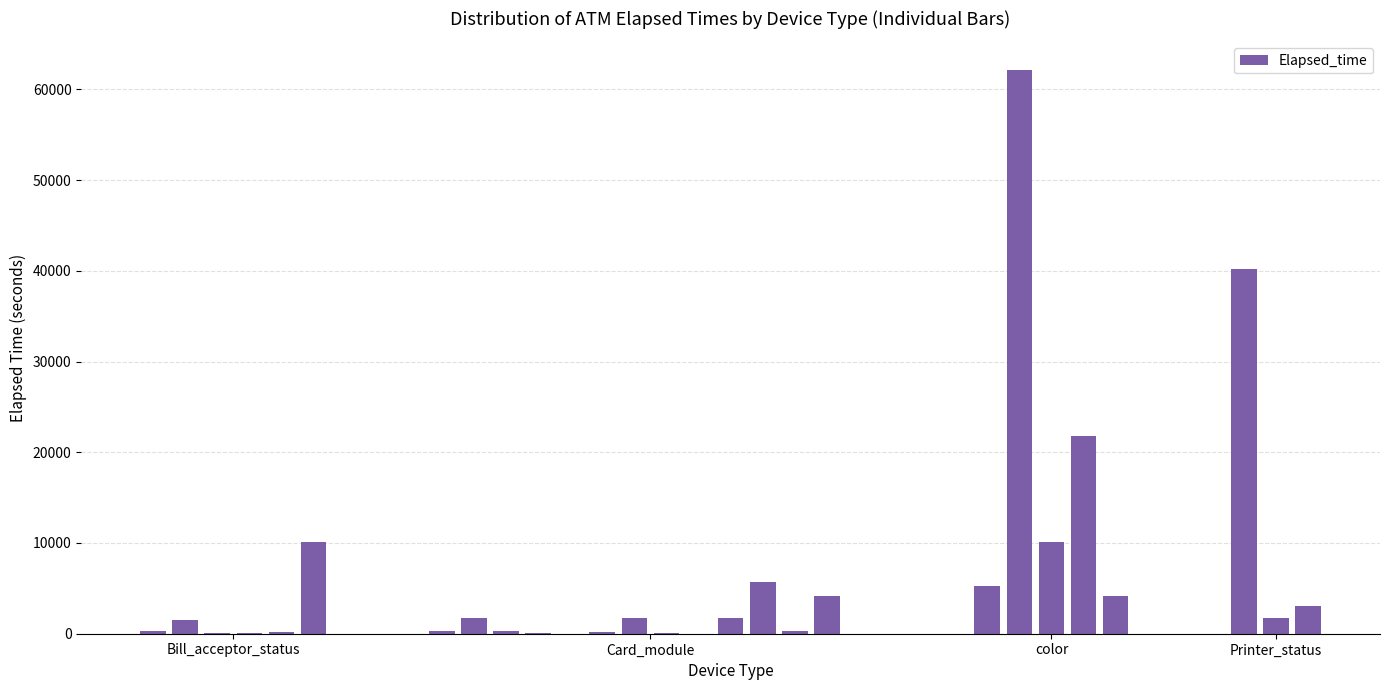

What is the sum of all values?

177132